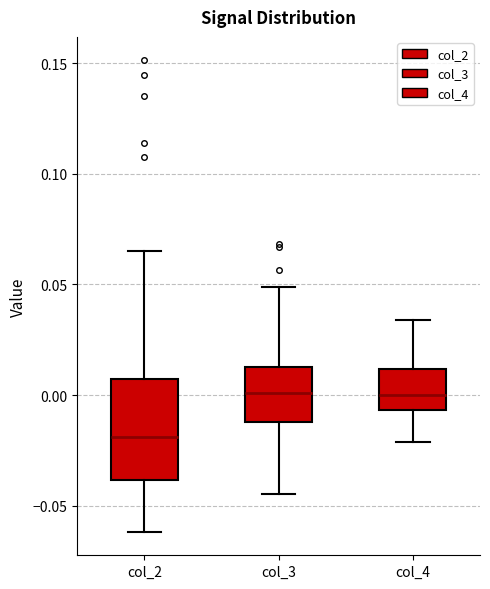

Comparing the boxes themselves (not the whiskers), which one is the tallest?

col_2